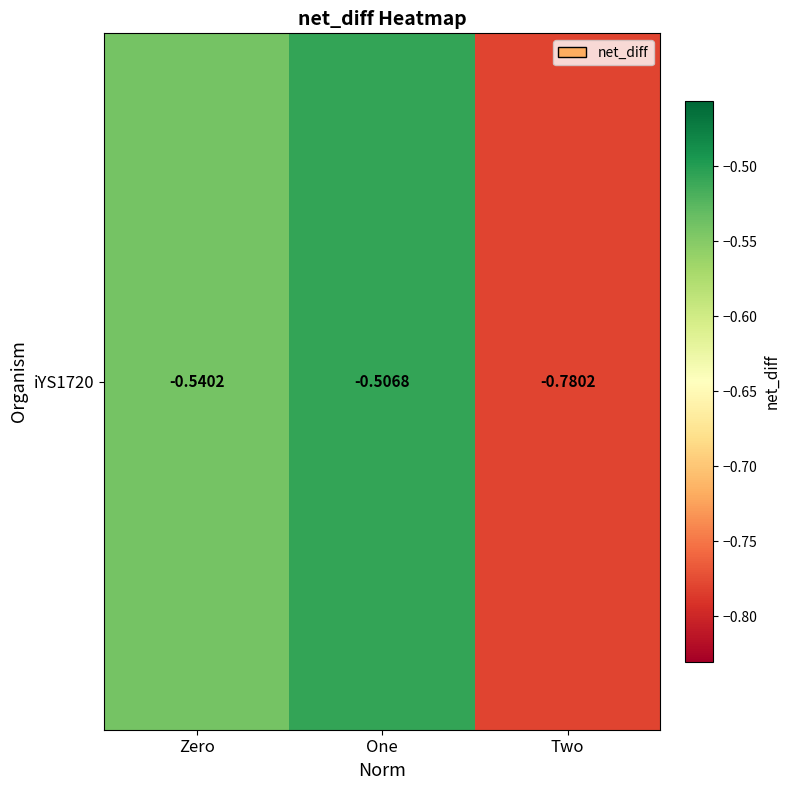

What is the change in value from Zero to Two?

-0.2